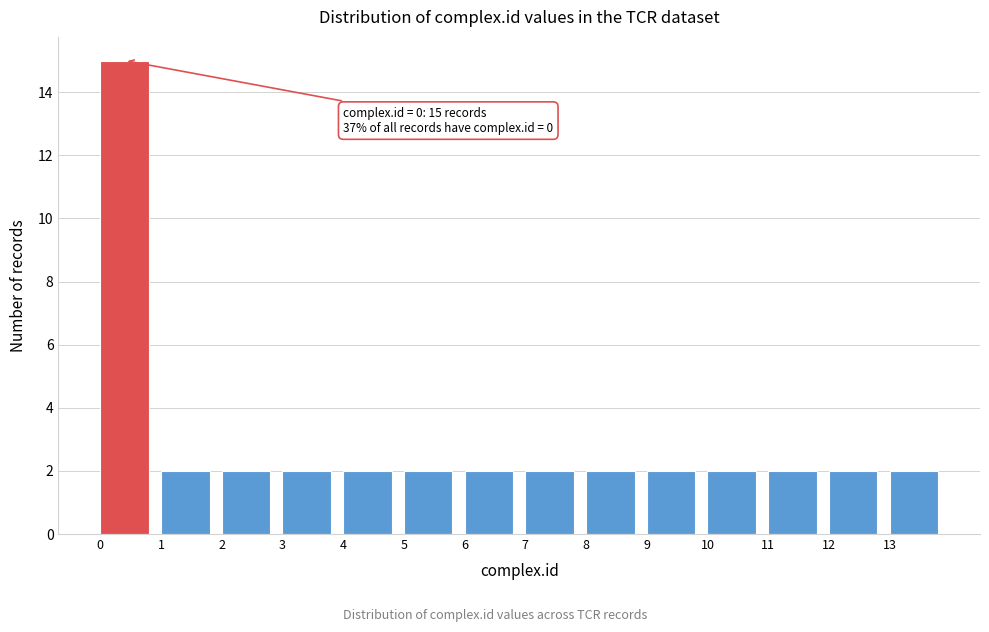

Over which range of the x-axis is the bar tallest?

0 to 1